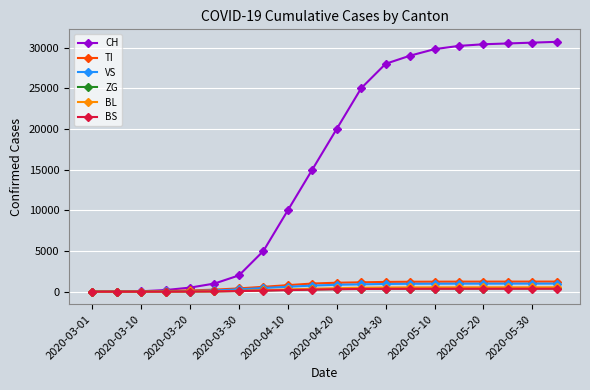

Which series has the largest total across all categories?

CH